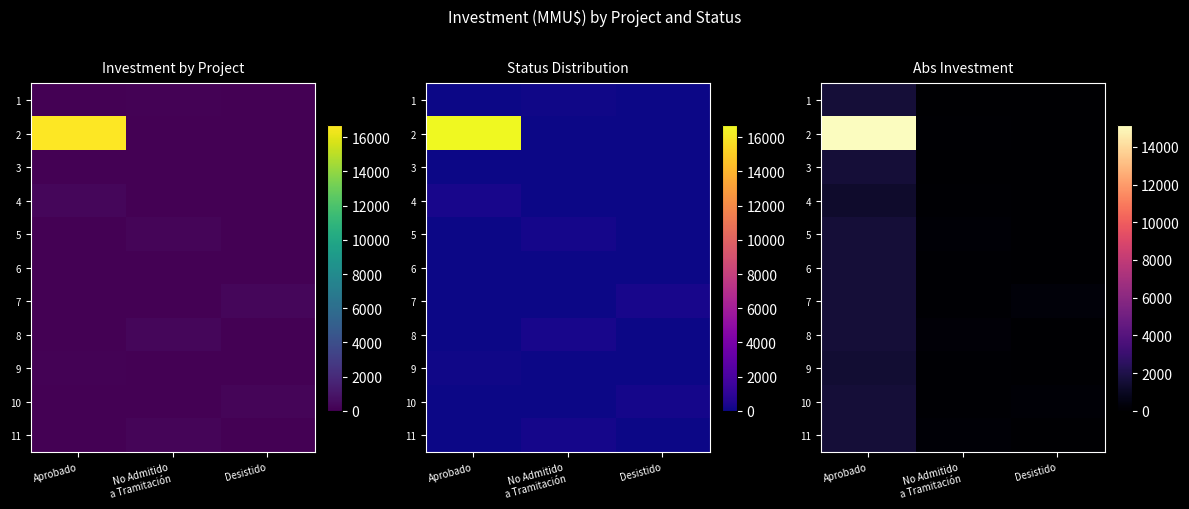

List the series in order of their peak value, lowest first.

4, 9, 1, 3, 5, 6, 7, 8, 10, 11, 2